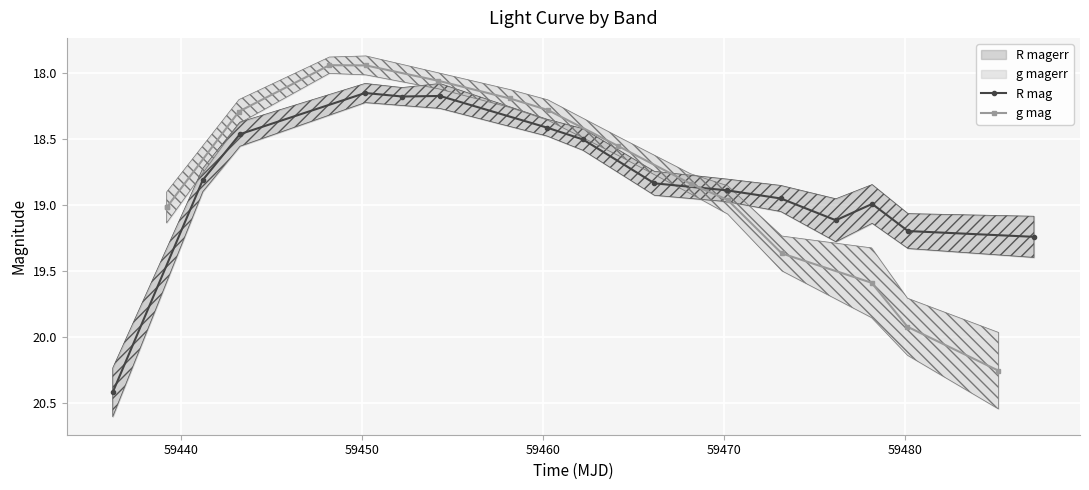

What is the value of the R mag point at the 10th from the left?

18.9